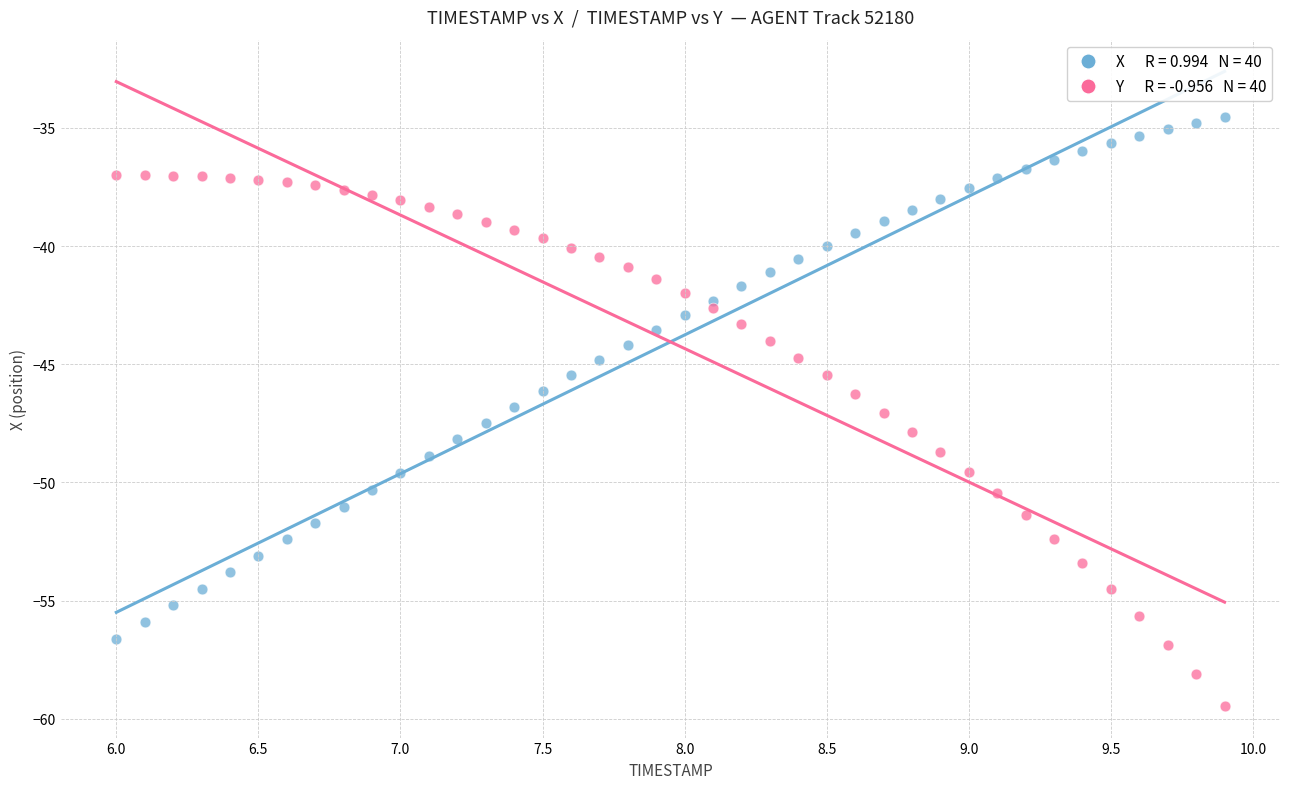

Across all data points, what is the range of X values (max minus min)?

3.9